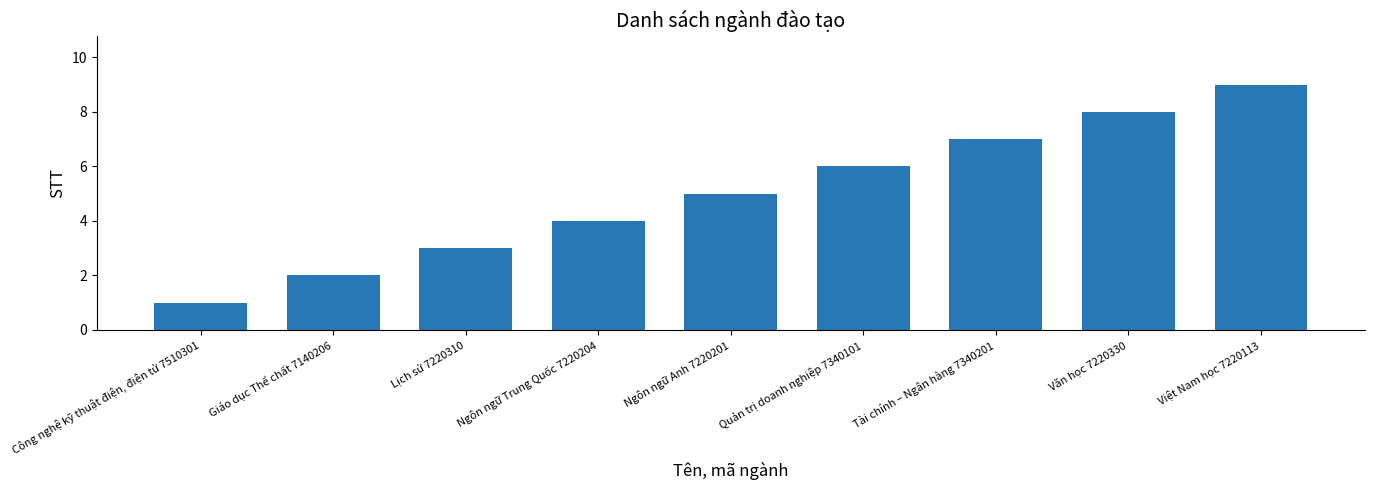

The value at Giáo dục Thể chất 7140206 is 3. True or false?

False